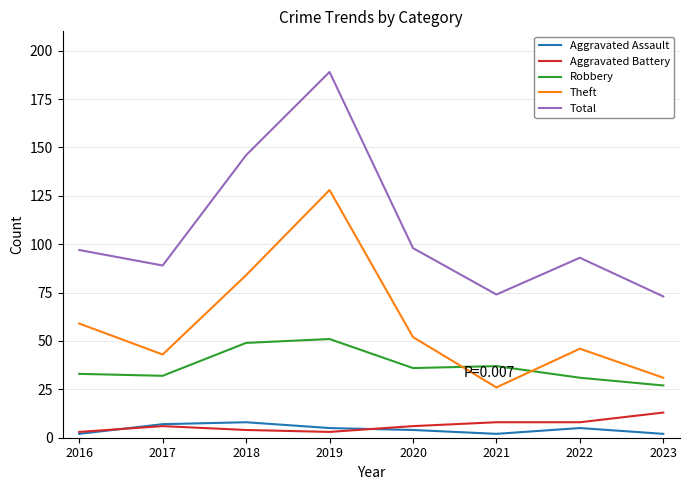

Reading left to right, extract all data points from this chart.

Aggravated Assault: 2016=2	2017=7	2018=8	2019=5	2020=4	2021=2	2022=5	2023=2
Aggravated Battery: 2016=3	2017=6	2018=4	2019=3	2020=6	2021=8	2022=8	2023=13
Robbery: 2016=33	2017=32	2018=49	2019=51	2020=36	2021=37	2022=31	2023=27
Theft: 2016=59	2017=43	2018=84	2019=128	2020=52	2021=26	2022=46	2023=31
Total: 2016=97	2017=89	2018=146	2019=189	2020=98	2021=74	2022=93	2023=73